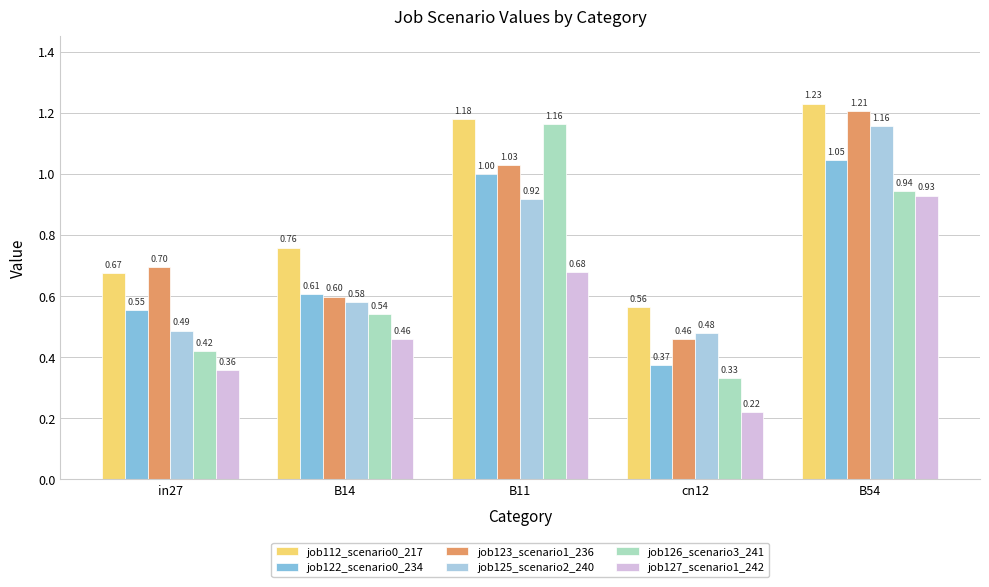

Are the bars grouped side by side (vs. stacked)?

Yes